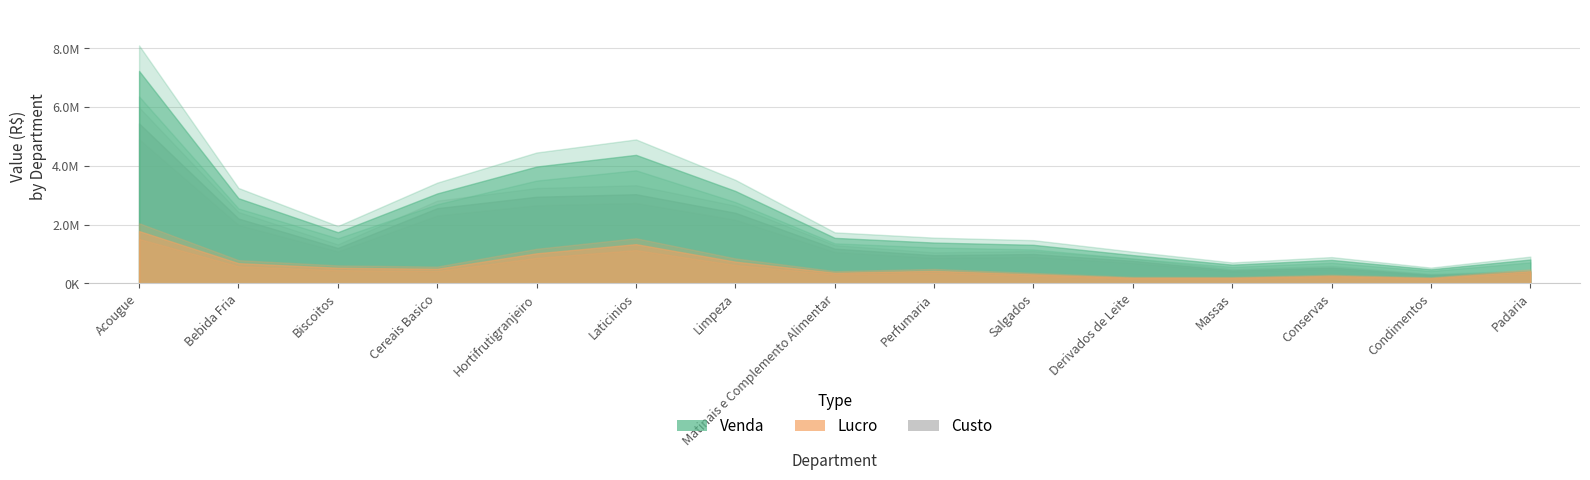

Rank the series by their maximum value, from highest to lowest.

venda, custo, lucro